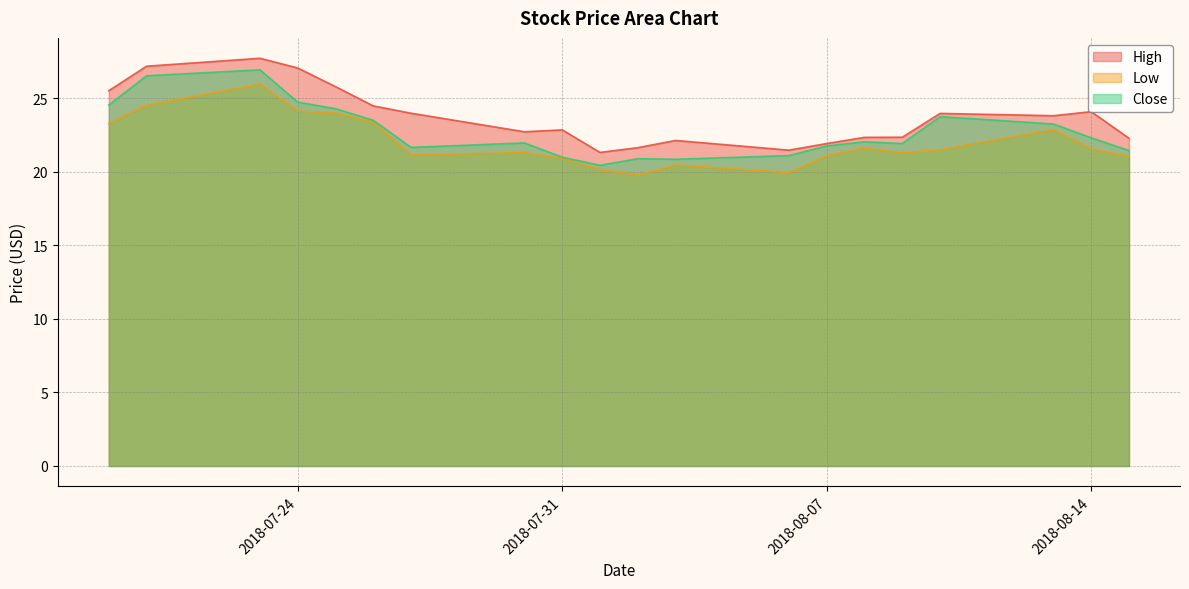

At how many categories does at least one series exceed 25?

5